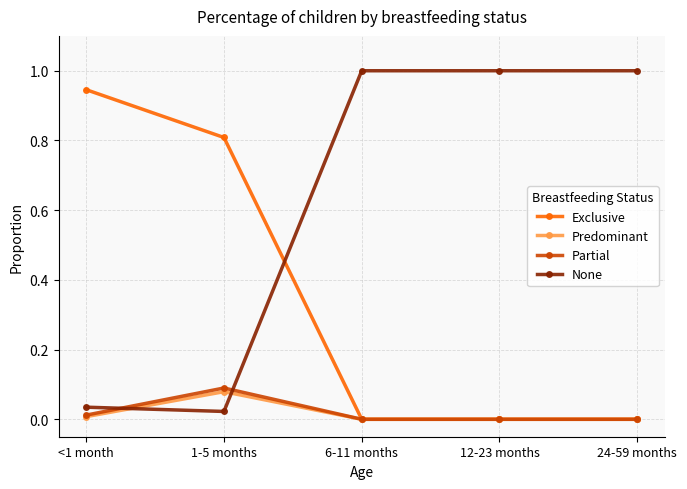

How many lines are shown in the chart?

4